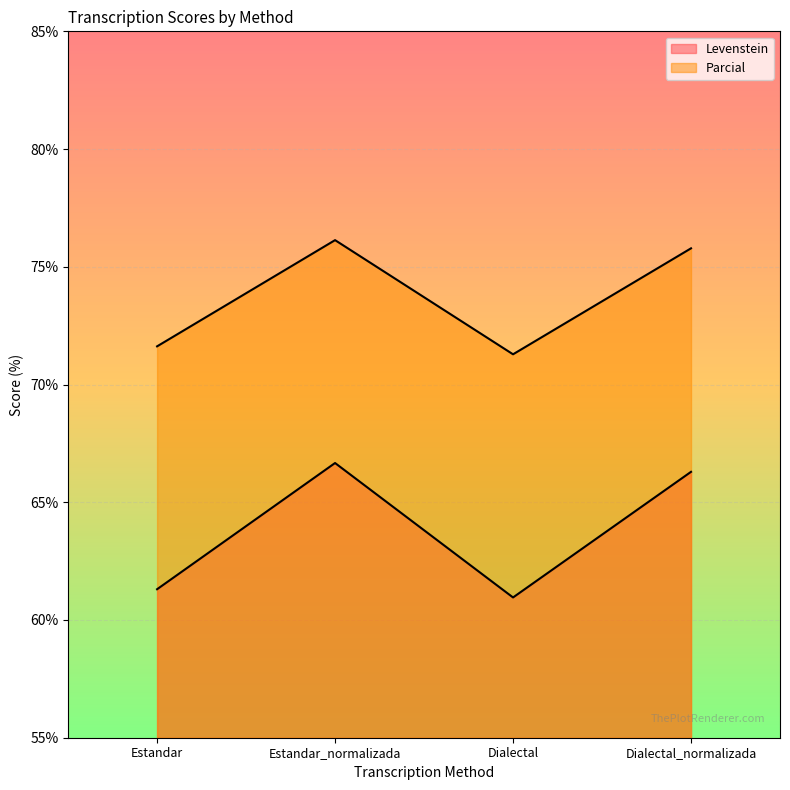

What is the sum of the Parcial values at Estandar_normalizada and Dialectal?

147.4